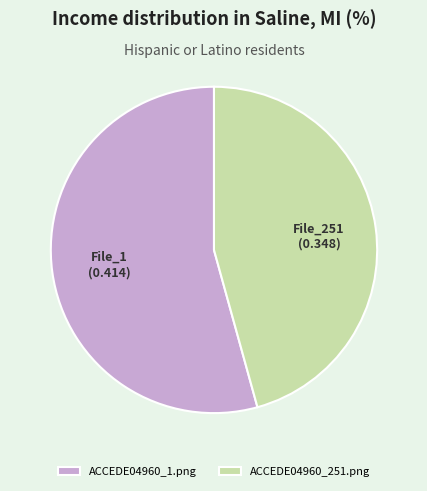

Which has a higher value, ACCEDE04960_251.png or ACCEDE04960_1.png?

ACCEDE04960_1.png